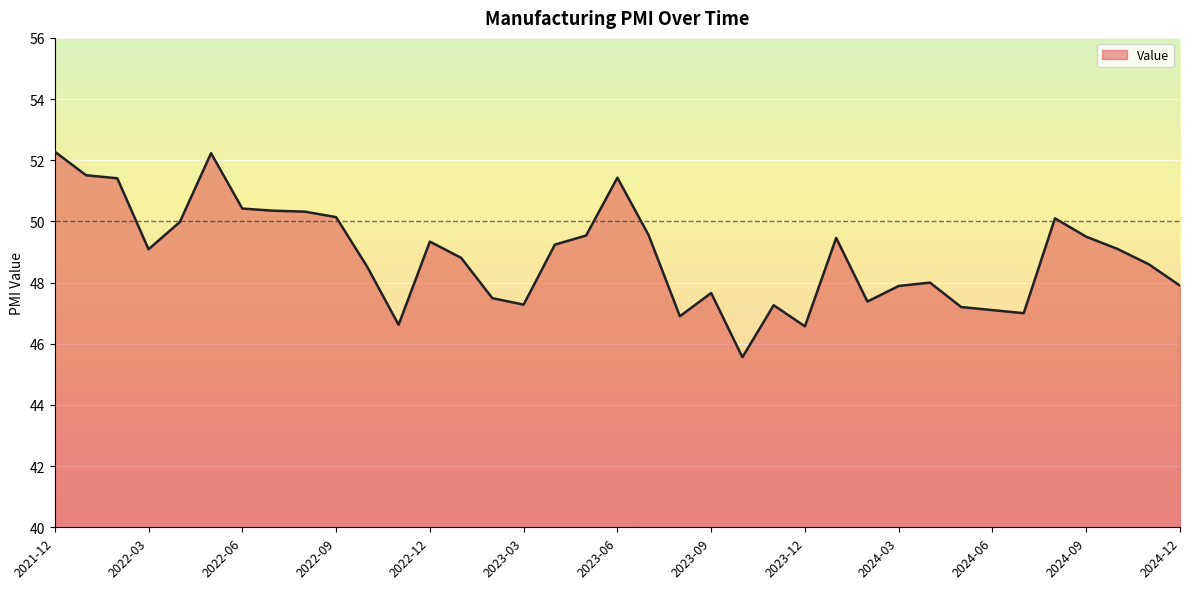

What is the greatest value displayed?

52.3